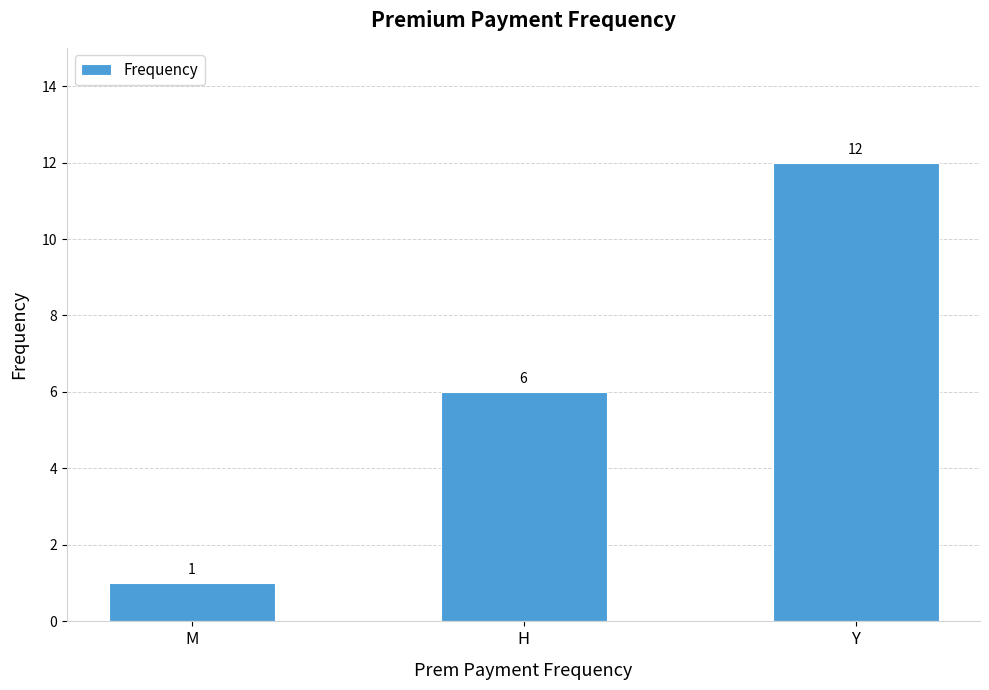

What is the sum of all values?

19